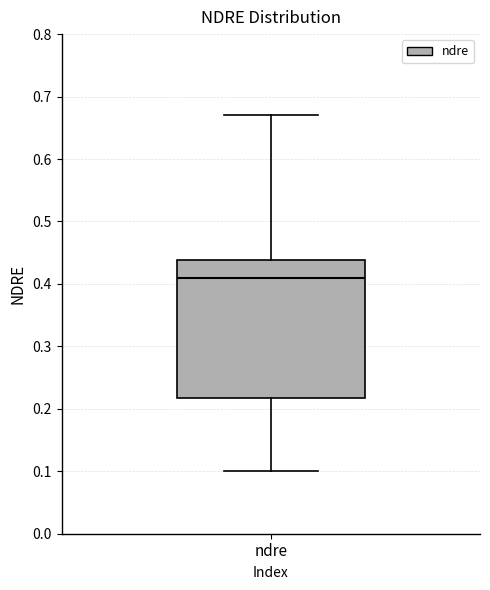

Transcribe this box plot: give where the median line is, the range the box spans, and where the two whiskers end, as read against the y-axis. The values are not printed on the chart, so give them approximately, as read against the axis.

median 0.41, box 0.22 to 0.44, whiskers 0.10 to 0.67